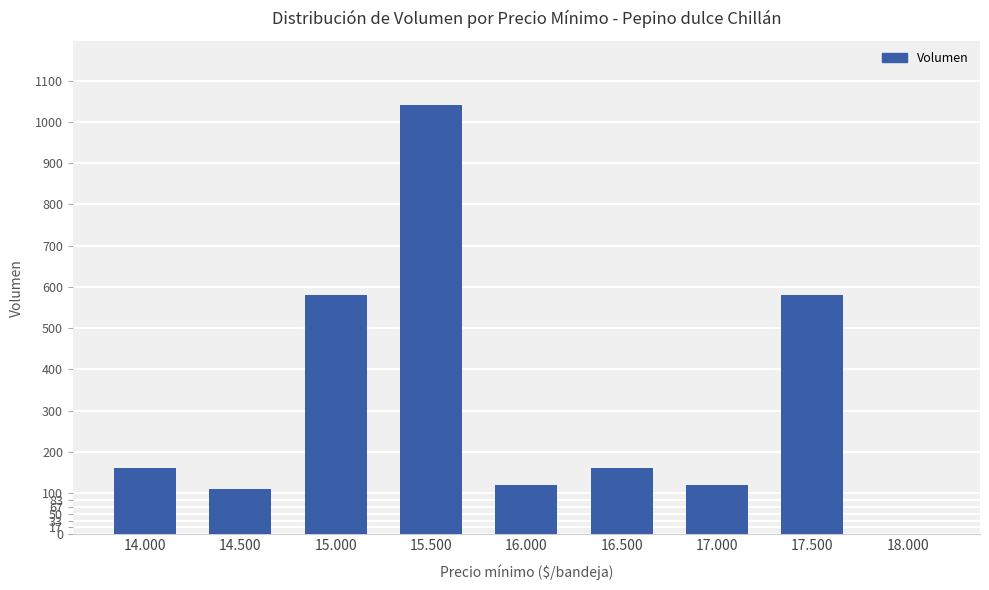

Count the number of categories in the chart.

9